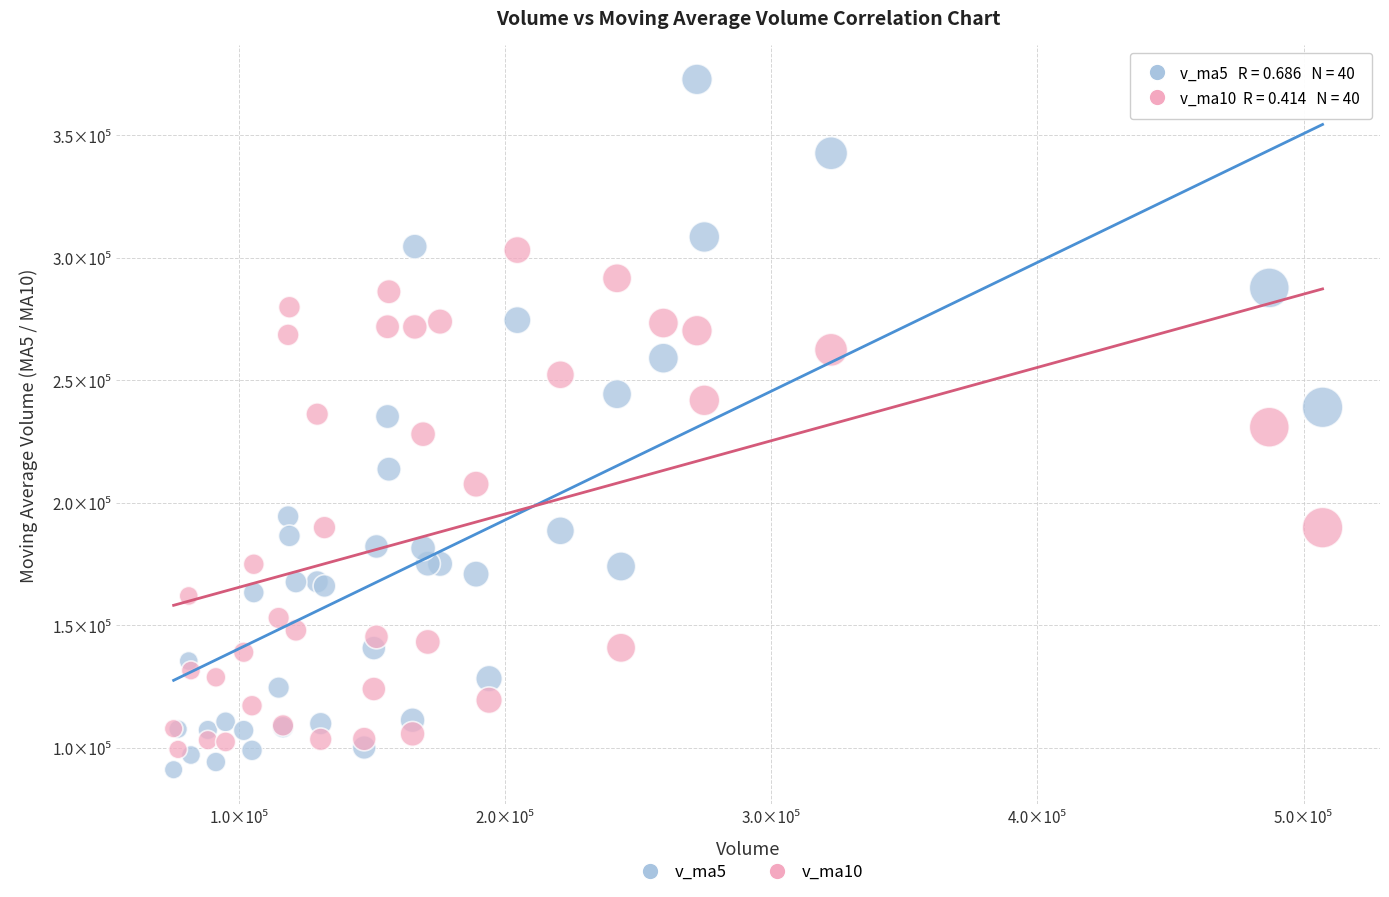

What are all the series names shown in the legend?

v_ma5, v_ma10